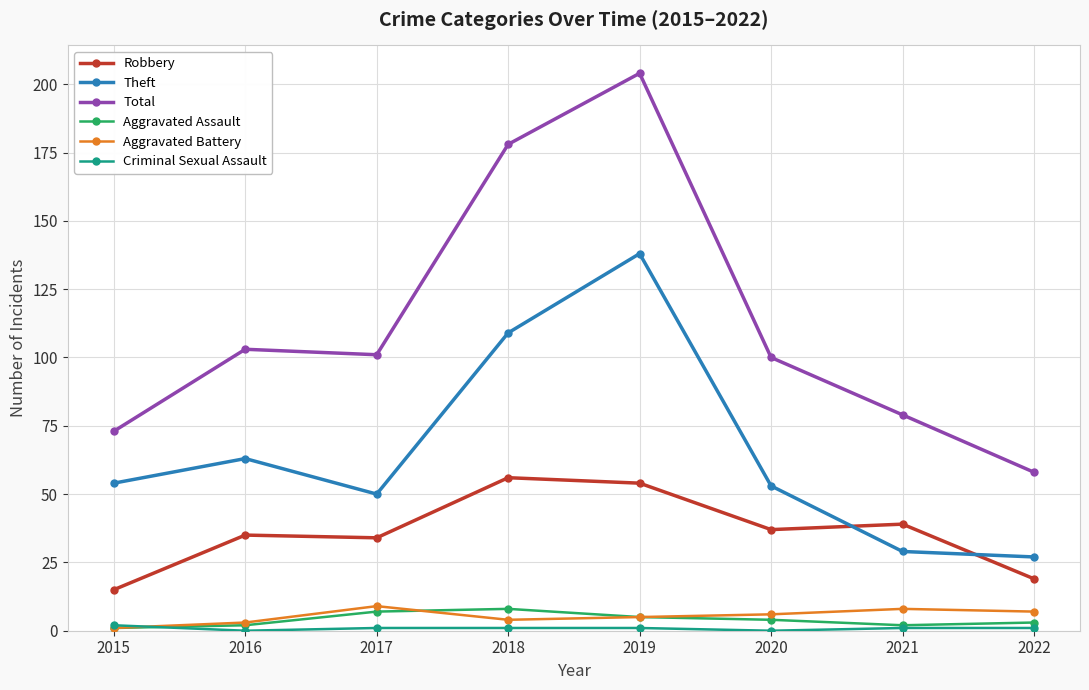

Is the value of Aggravated Battery at 2016 greater than the value of Robbery at 2017?

No